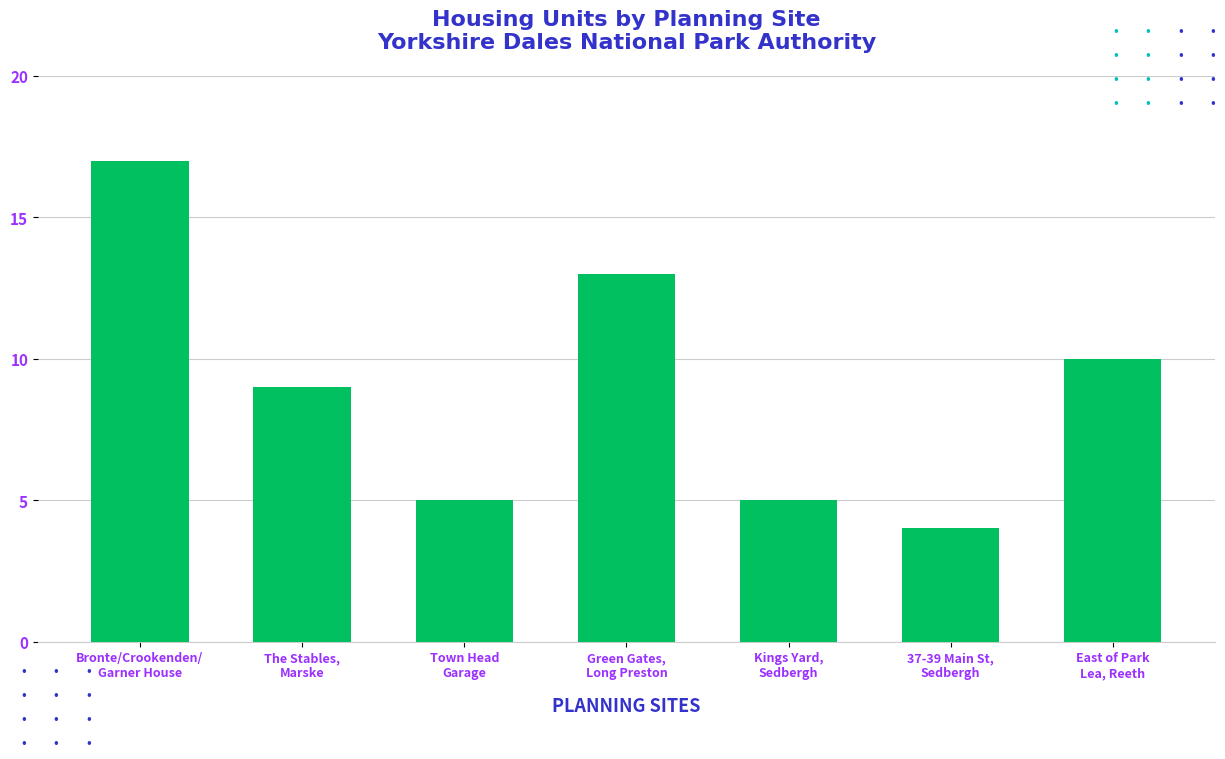

What is the sum of all values?

63